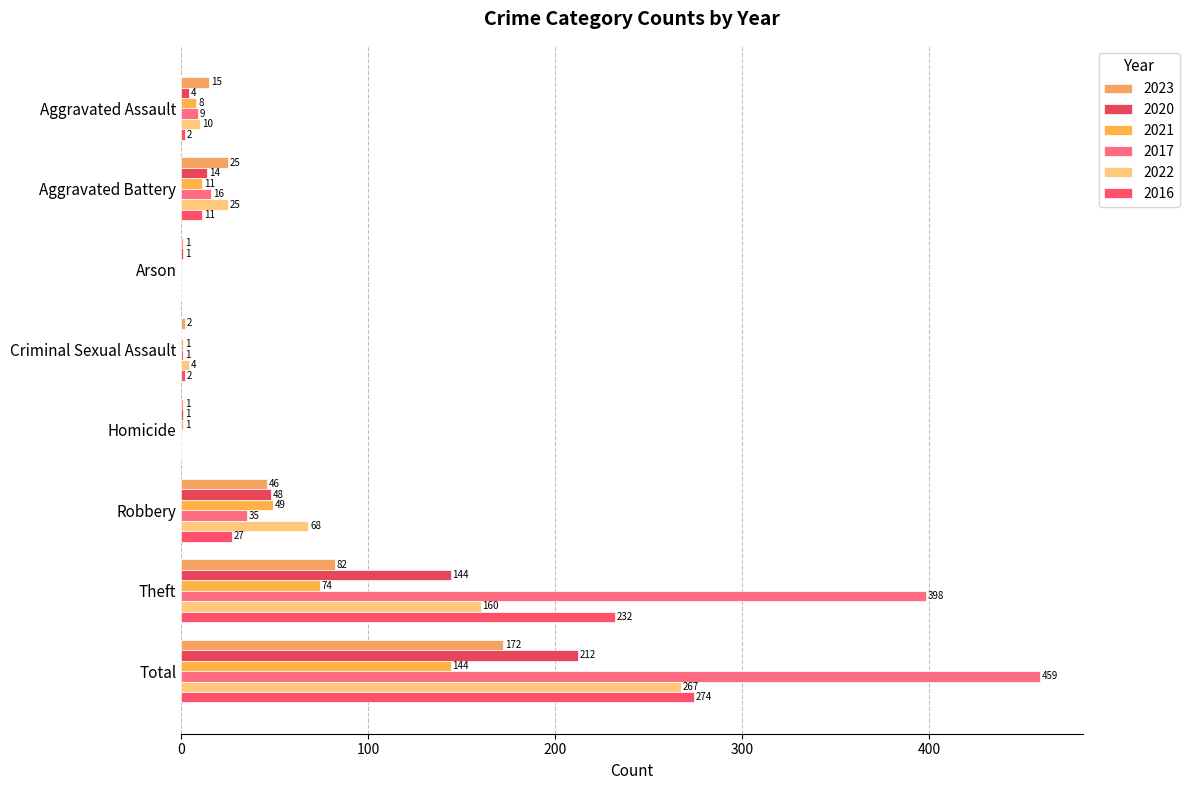

Which category has the highest value in the 2023 series?

Total